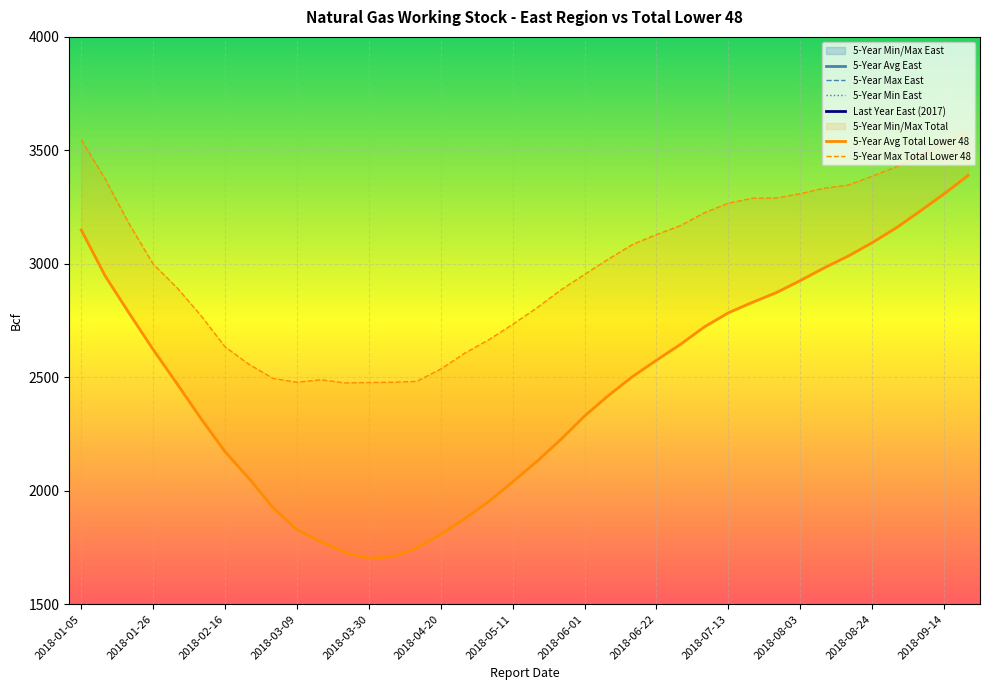

True or false: 5-Year Min East and 5-Year Avg East intersect in this chart.

False